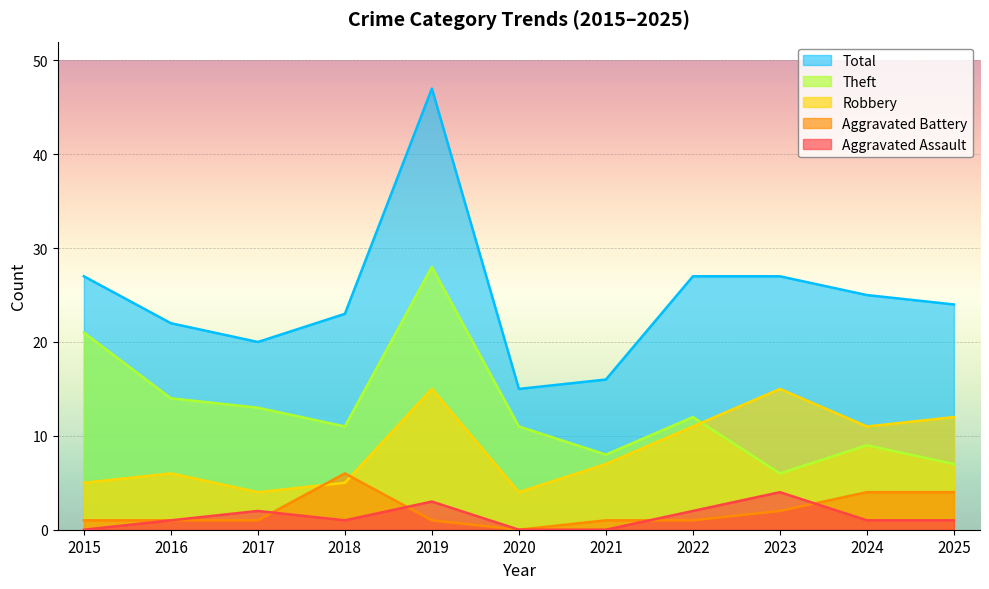

What is the sum of the Aggravated Battery values at 2025 and 2017?

5